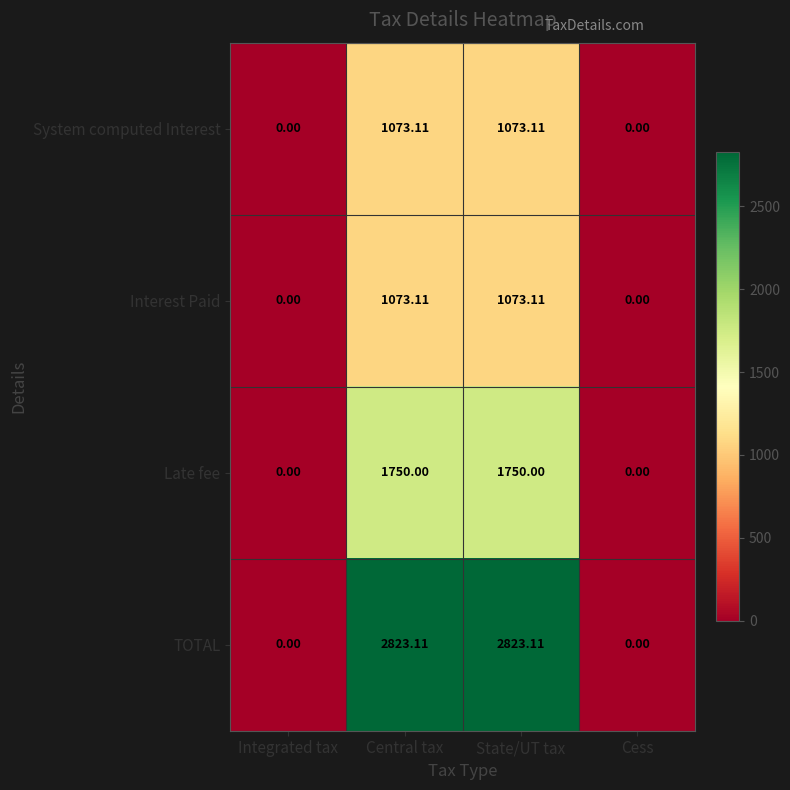

Which series has the largest total across all categories?

TOTAL